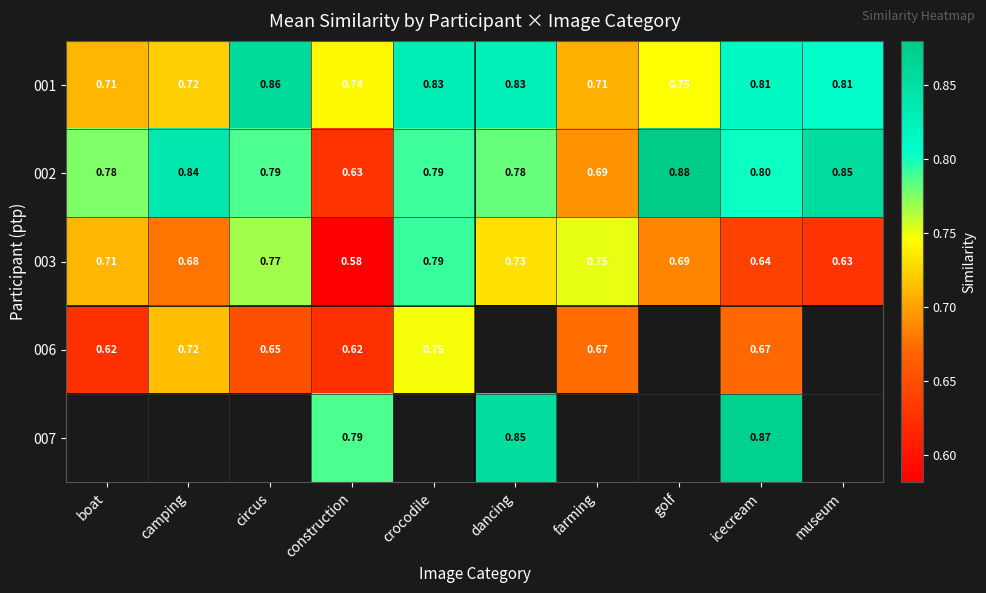

Count the 001 values in the range 0 to 1.

10